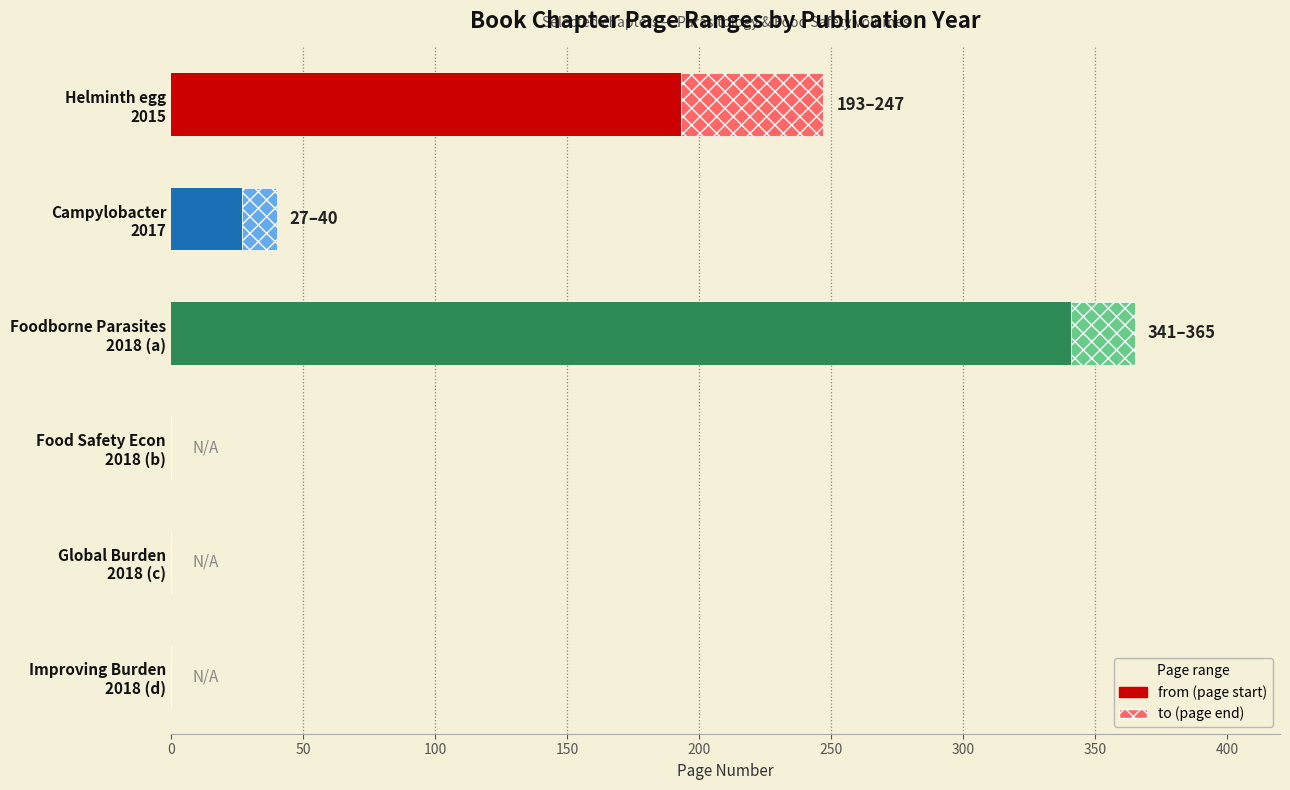

At which category is the sum across all series the highest?

Foodborne Parasites
2018 (a)